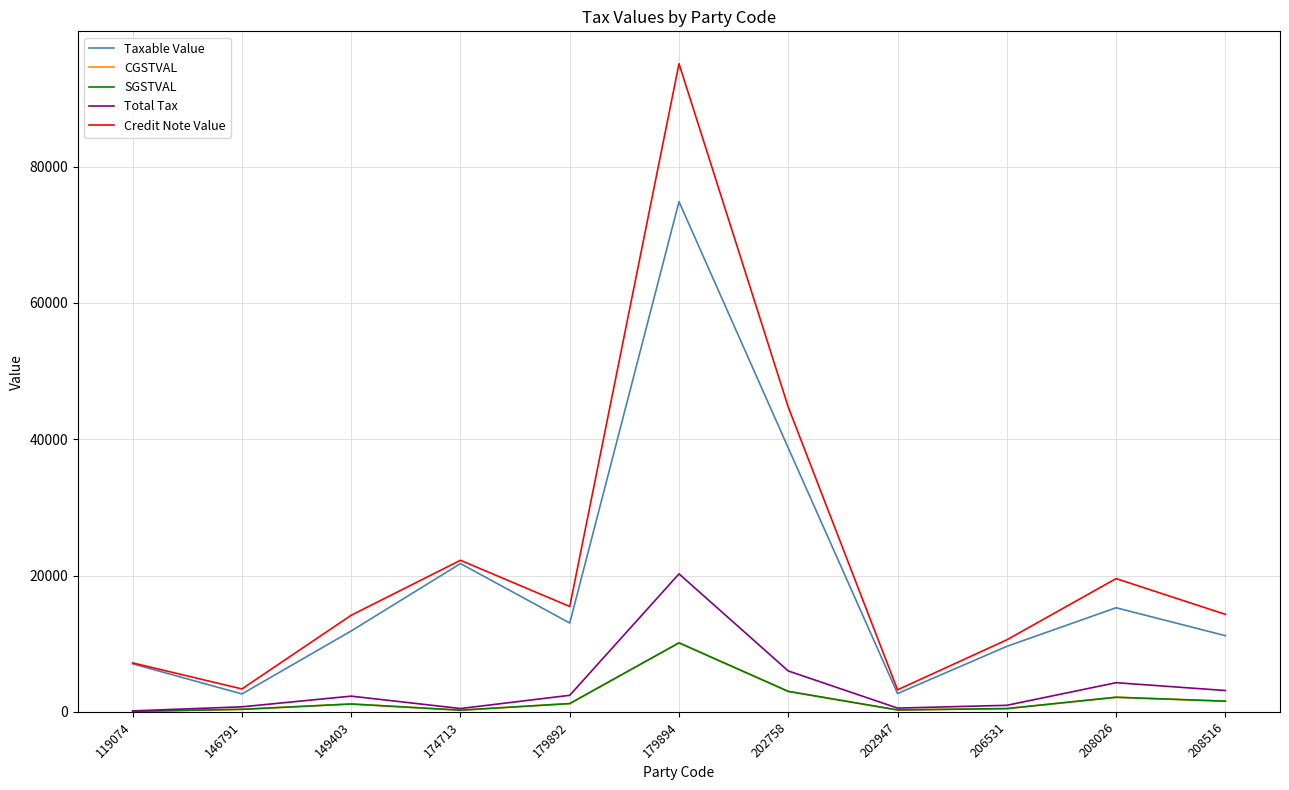

What is the smallest value displayed?

68.4